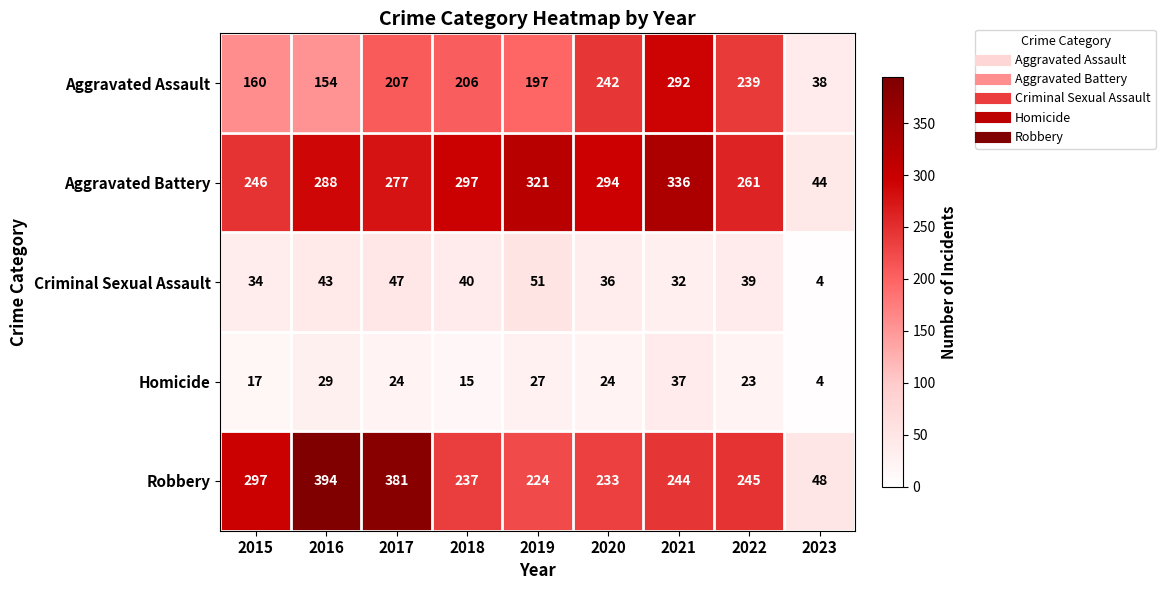

Is the value of Criminal Sexual Assault at 2020 greater than the value of Robbery at 2019?

No